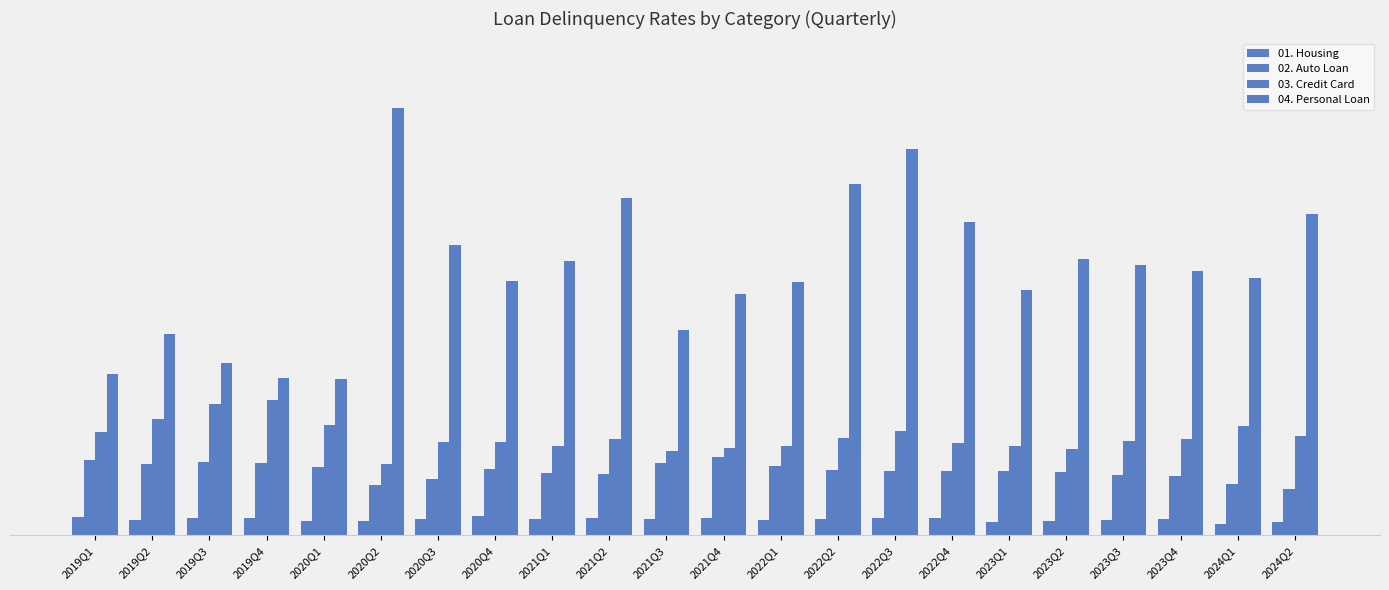

Does the chart contain stacked bars?

No